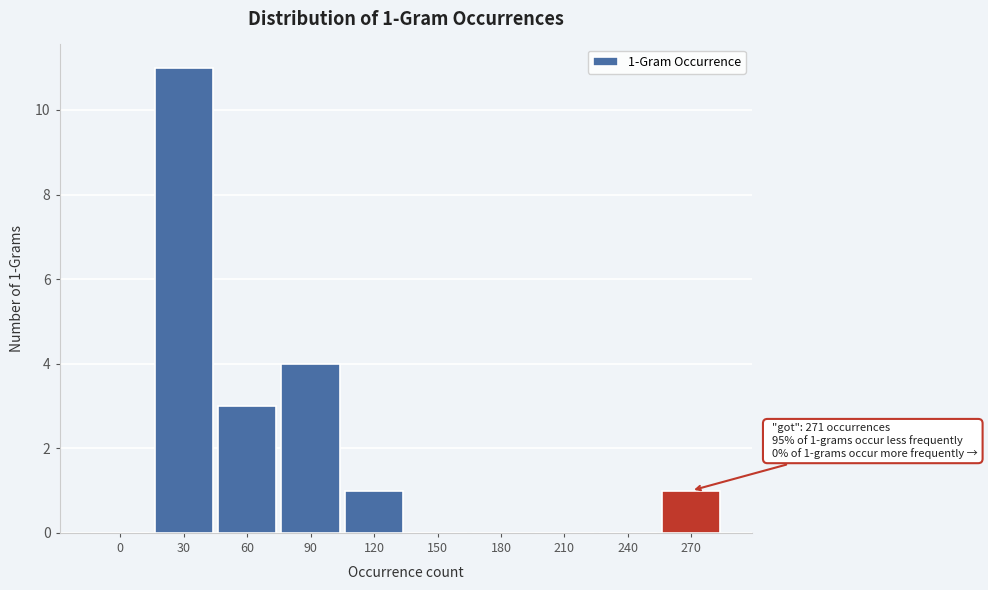

Reading right to left, what are all the values shown in this chart?

270=1	240=0	210=0	180=0	150=0	120=1	90=4	60=3	30=11	0=0